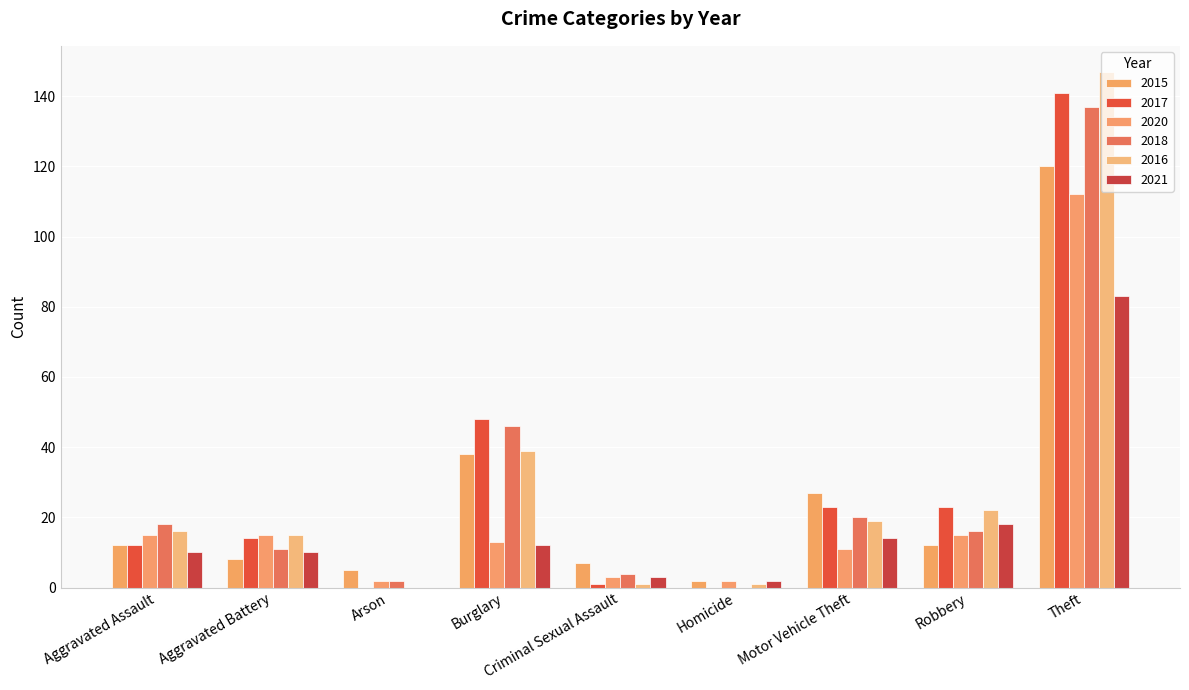

The value of 2021 at Homicide is 1. True or false?

False